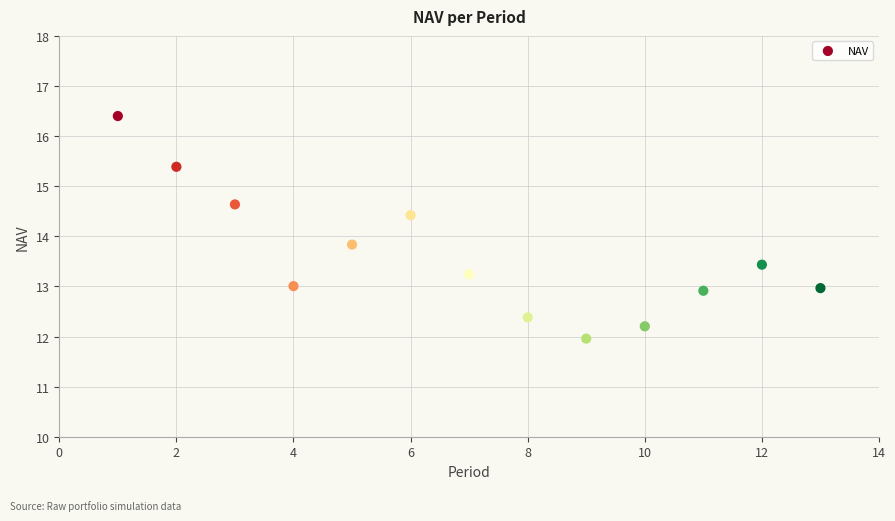

What Y value in the scatter plot is closest to 14?

13.8